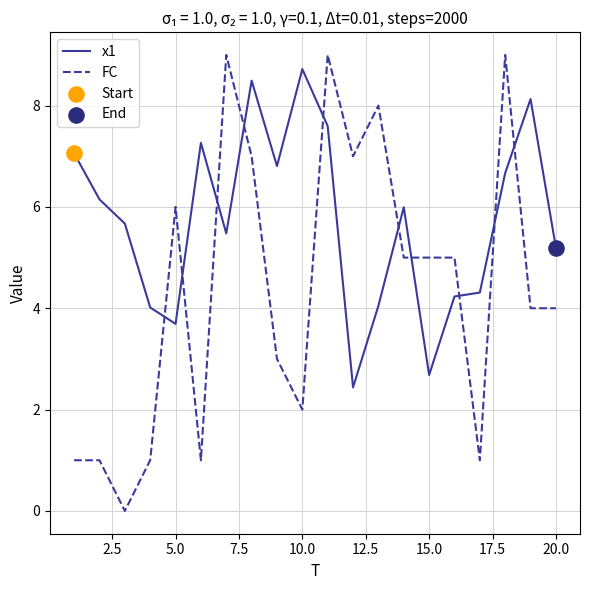

Which series has the largest total across all categories?

x1